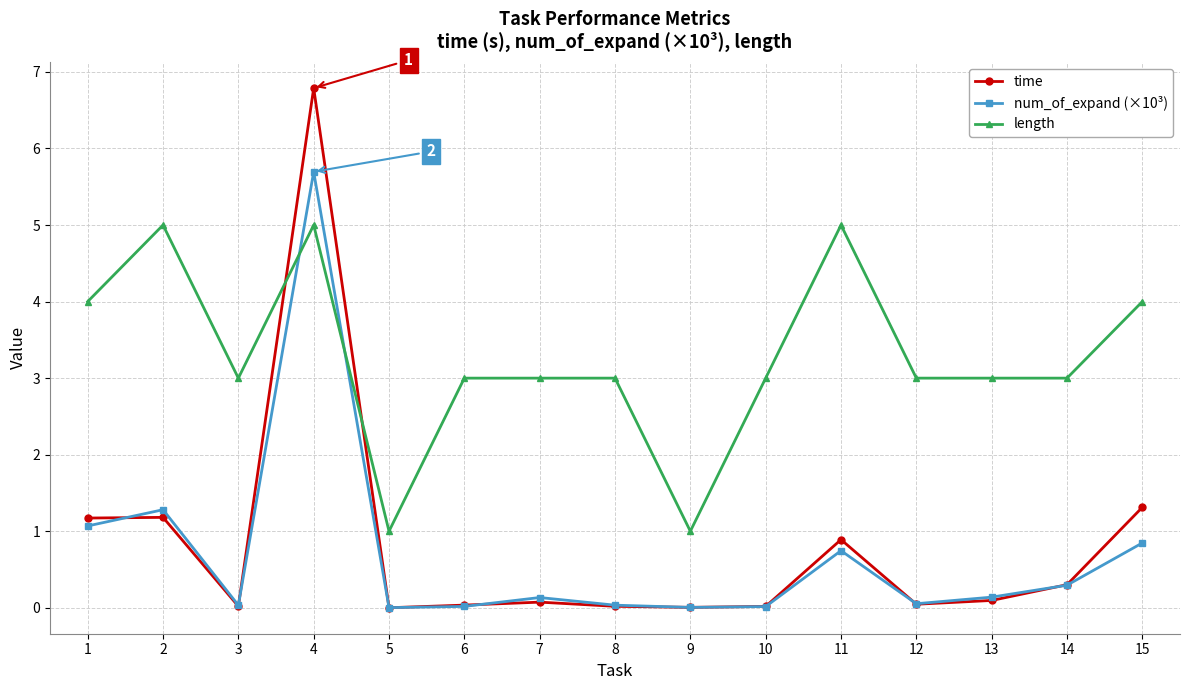

Read the length value at 6.

3.0